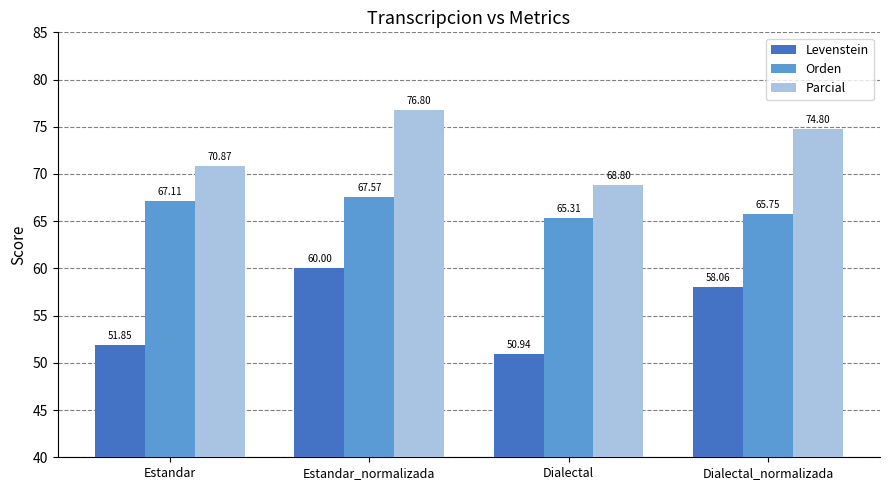

Which category has the lowest value in the Levenstein series?

Dialectal